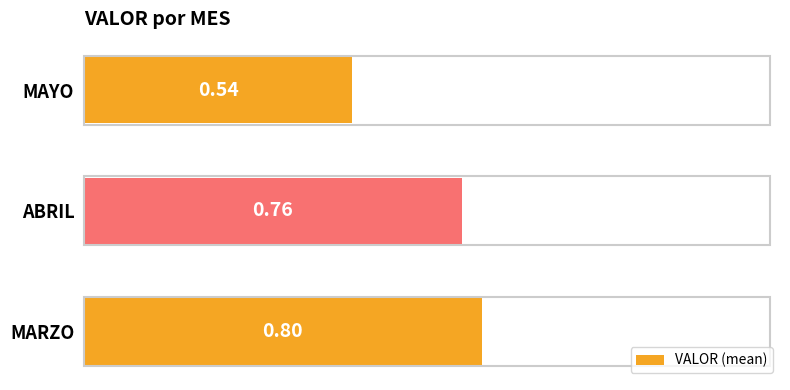

What is the maximum value shown in the chart?

0.8